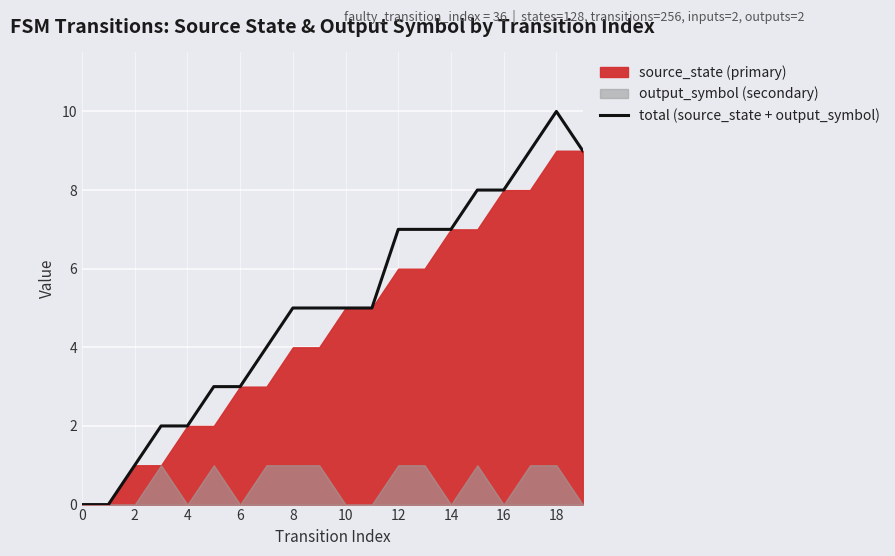

The chart shows a value of 9 at 19. True or false?

True